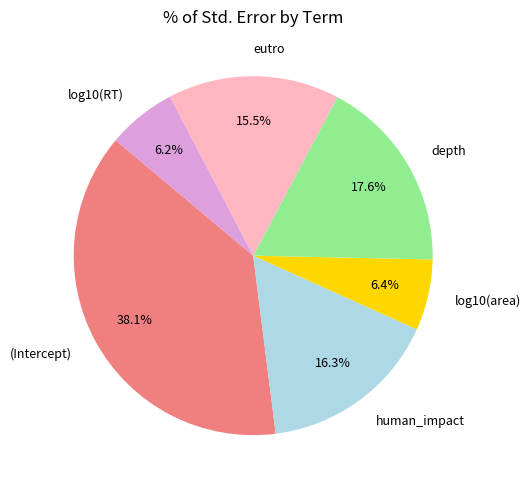

Between log10(RT) and depth, which is larger?

depth